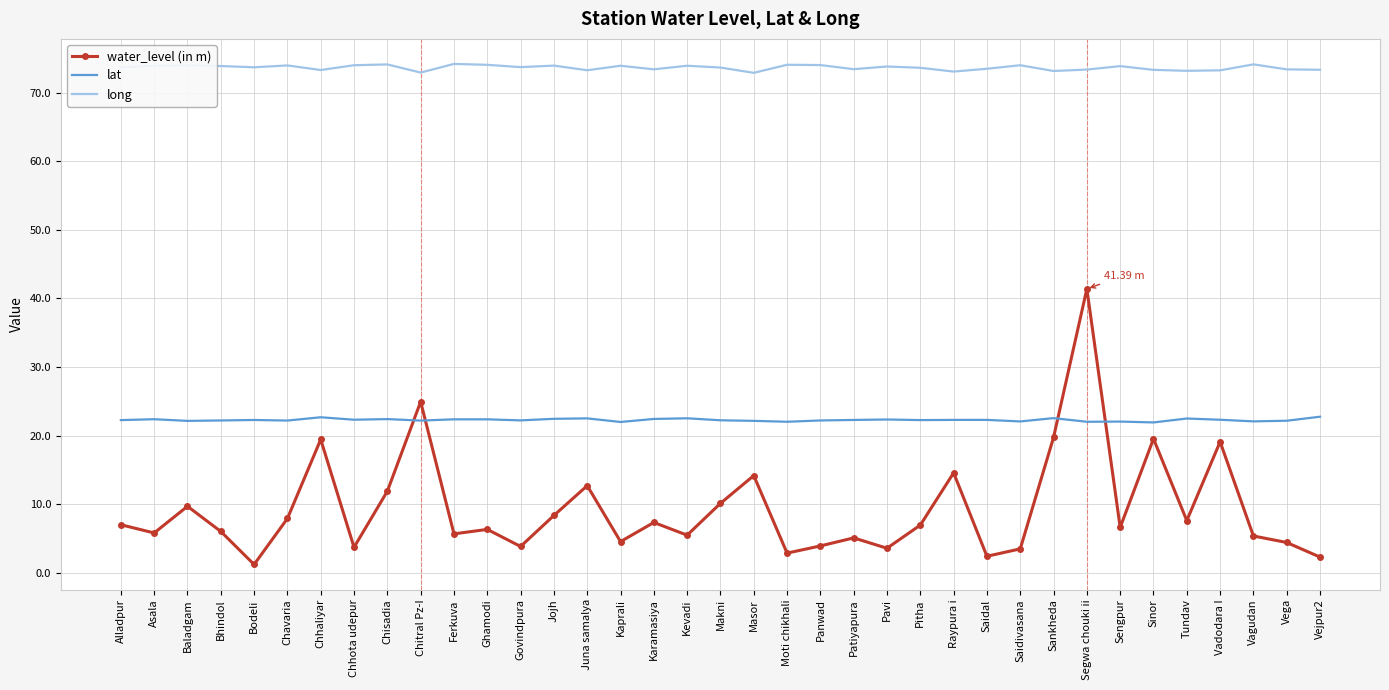

Rank the series by their average value, from highest to lowest.

long, lat, water_level (in m)